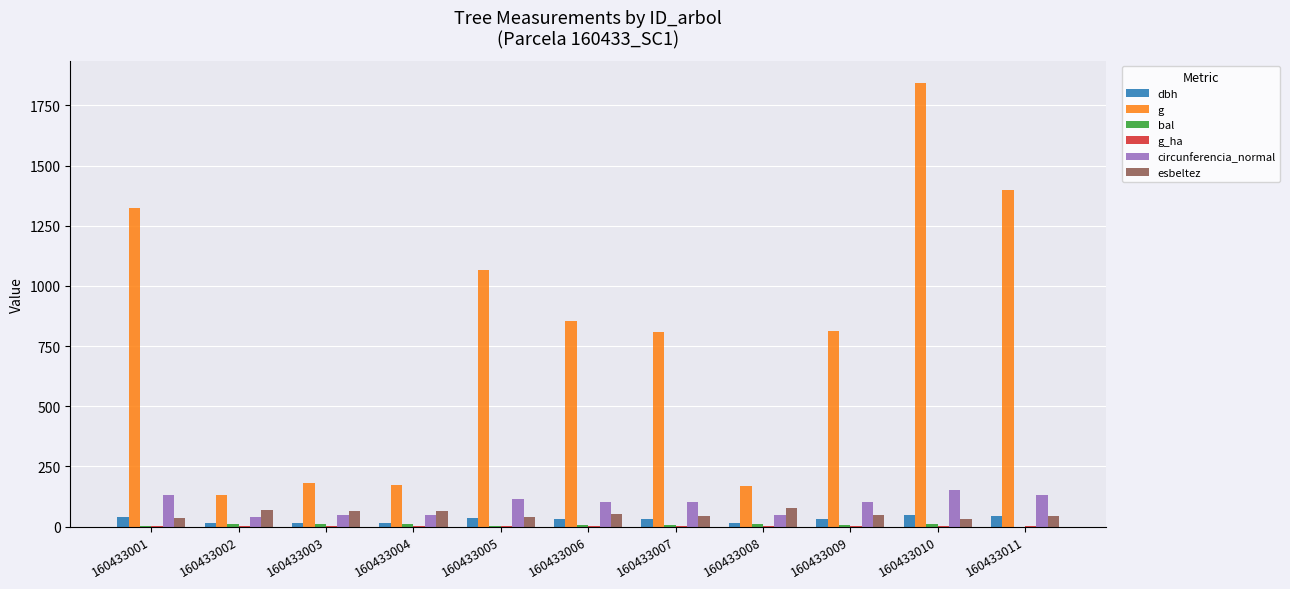

How many groups of bars are there?

11